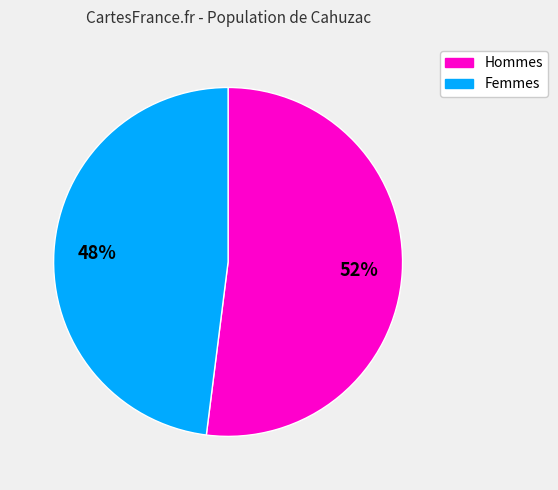

Is there a majority slice in this chart?

Yes